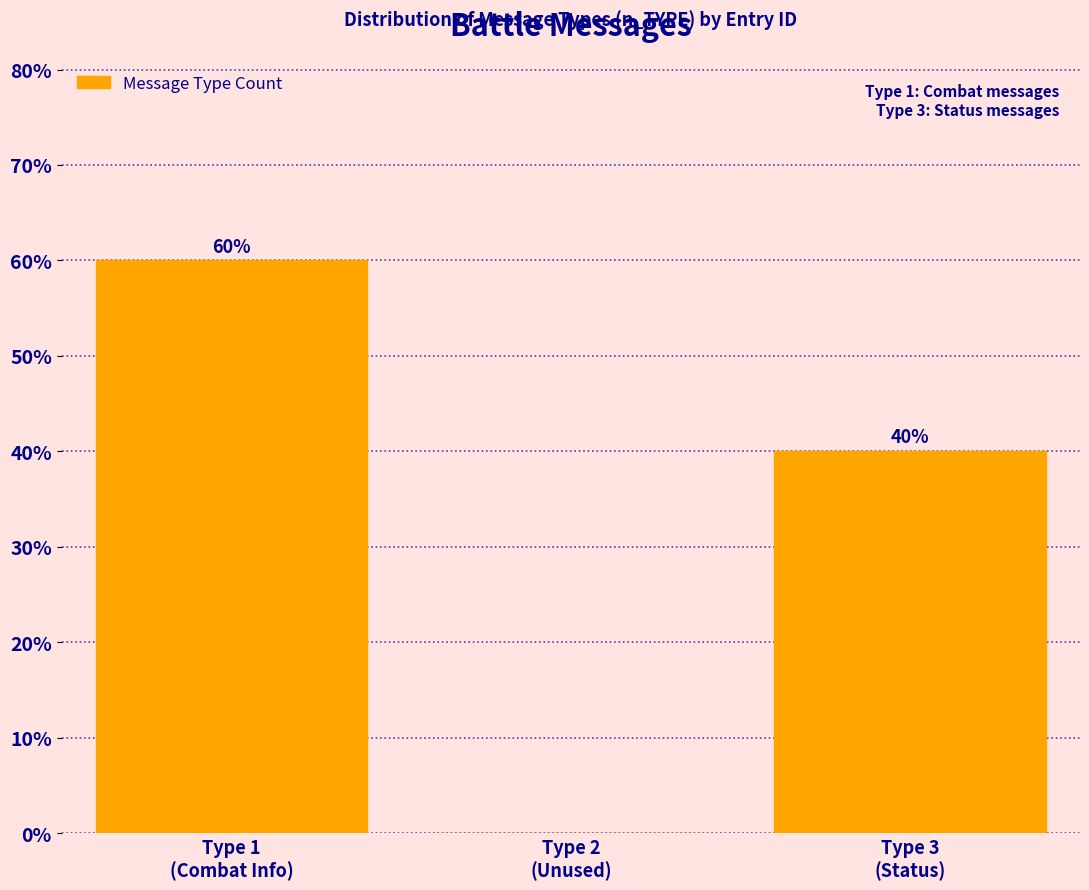

What is the maximum value shown in the chart?

60